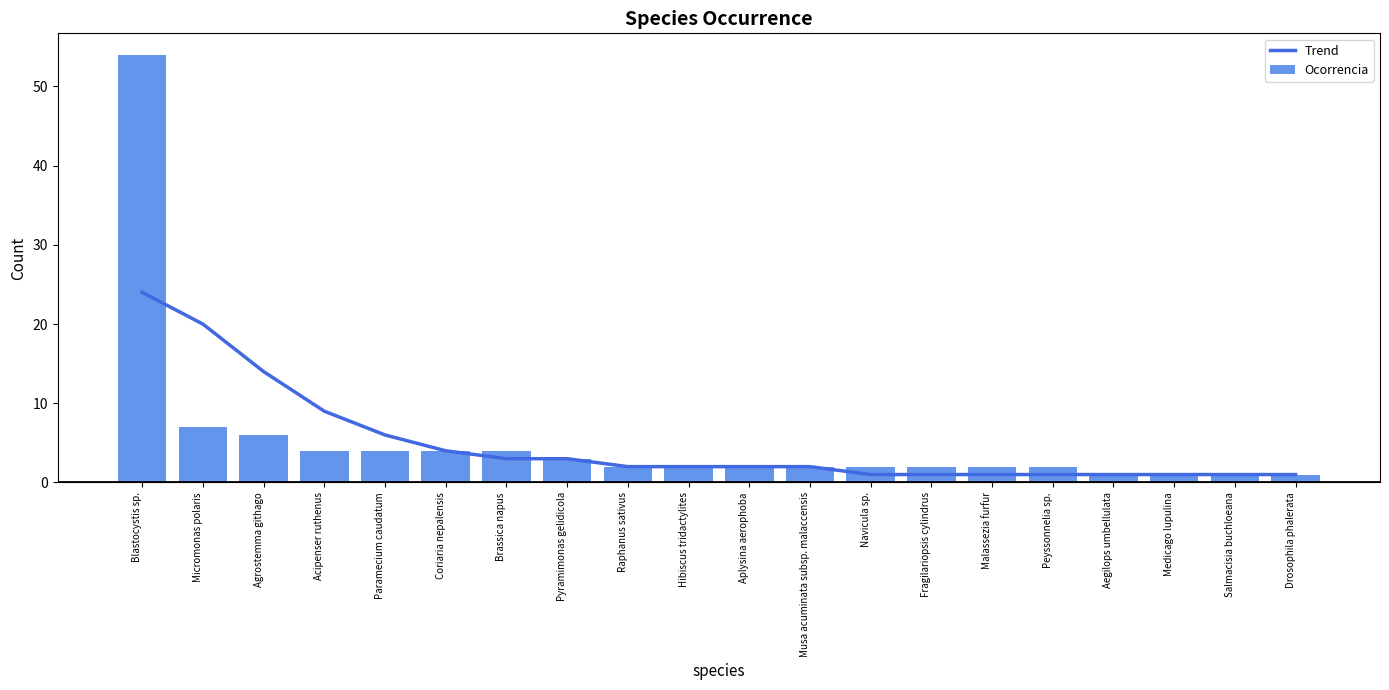

Rank the series at Brassica napus from highest to lowest value.

Ocorrencia, Trend